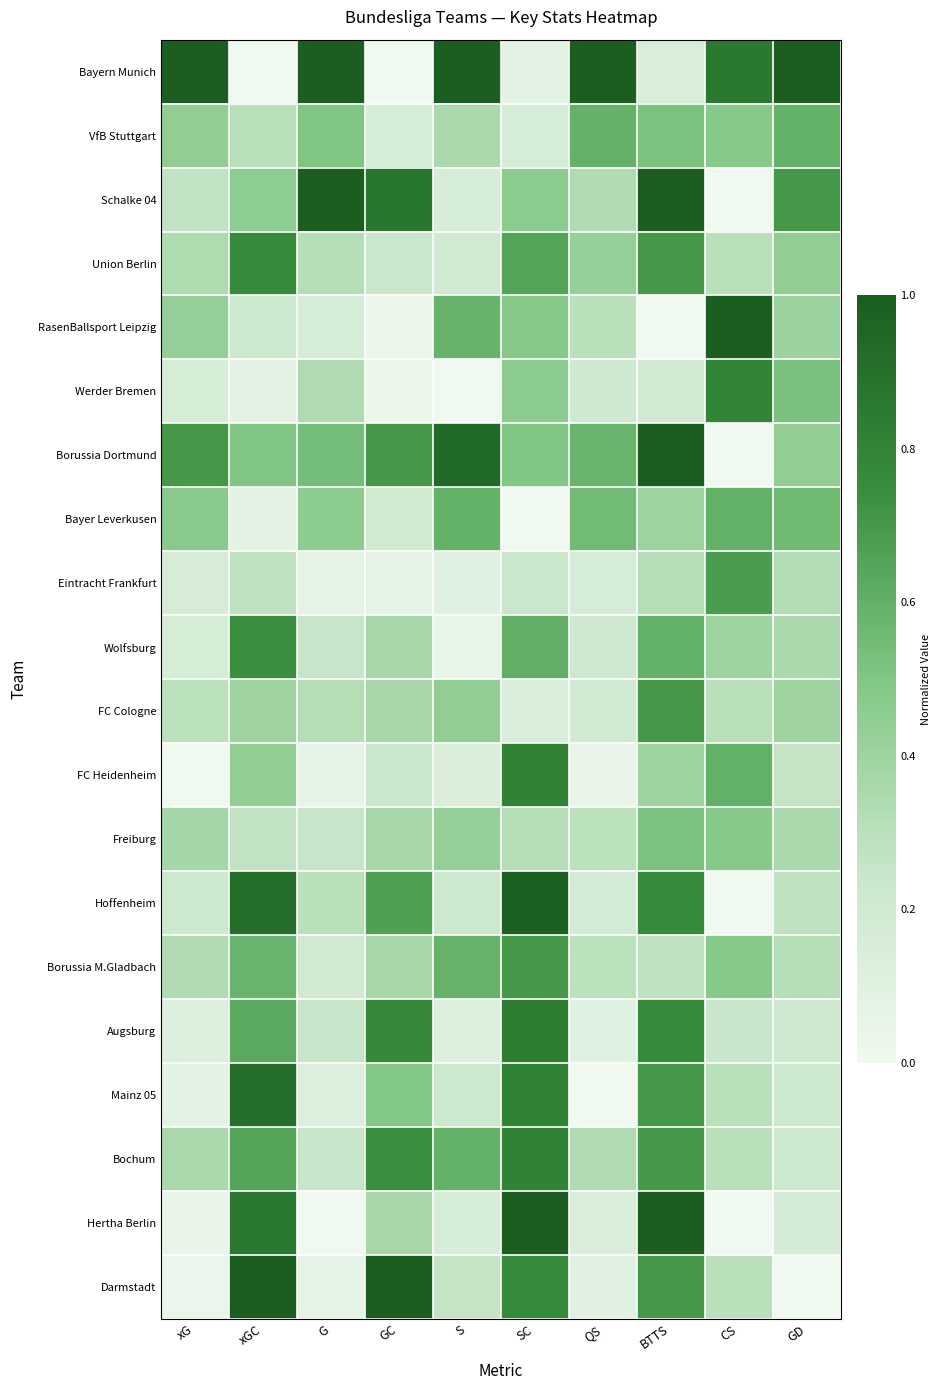

How many distinct data groups are displayed?

20